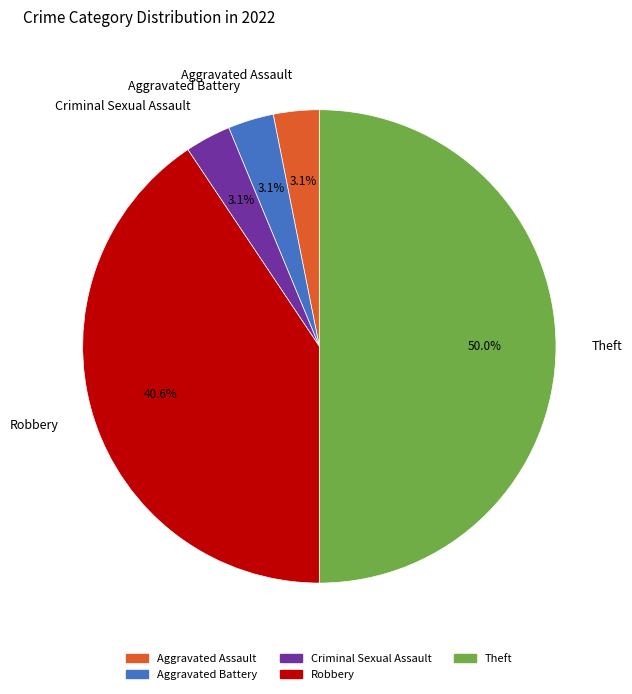

To the nearest percent, what portion does Aggravated Assault represent?

3%